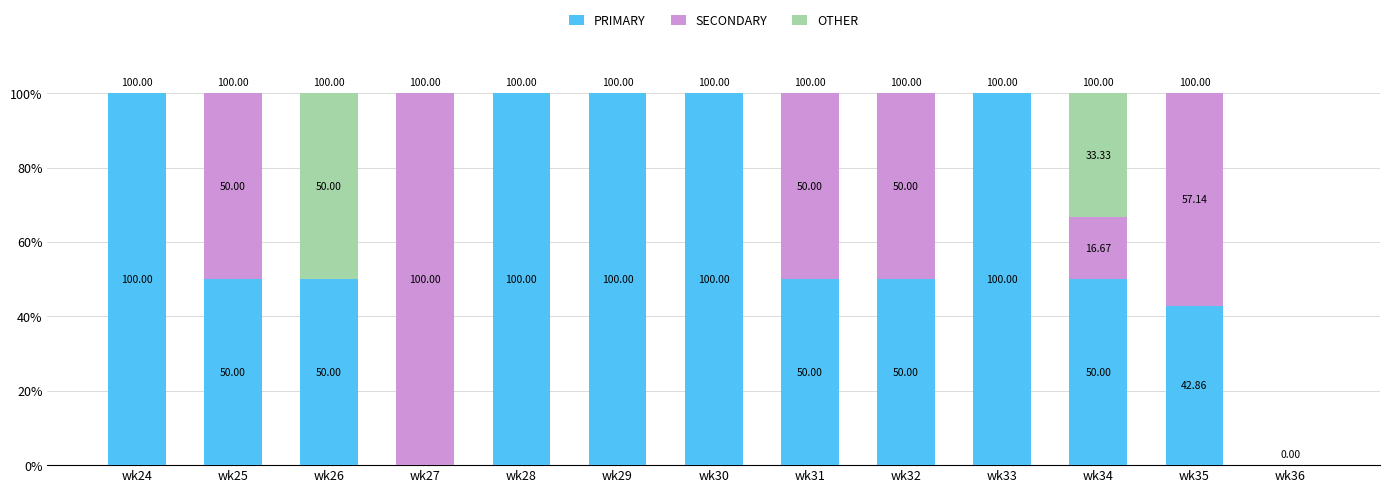

What is the total value across all series at wk29?

100.0